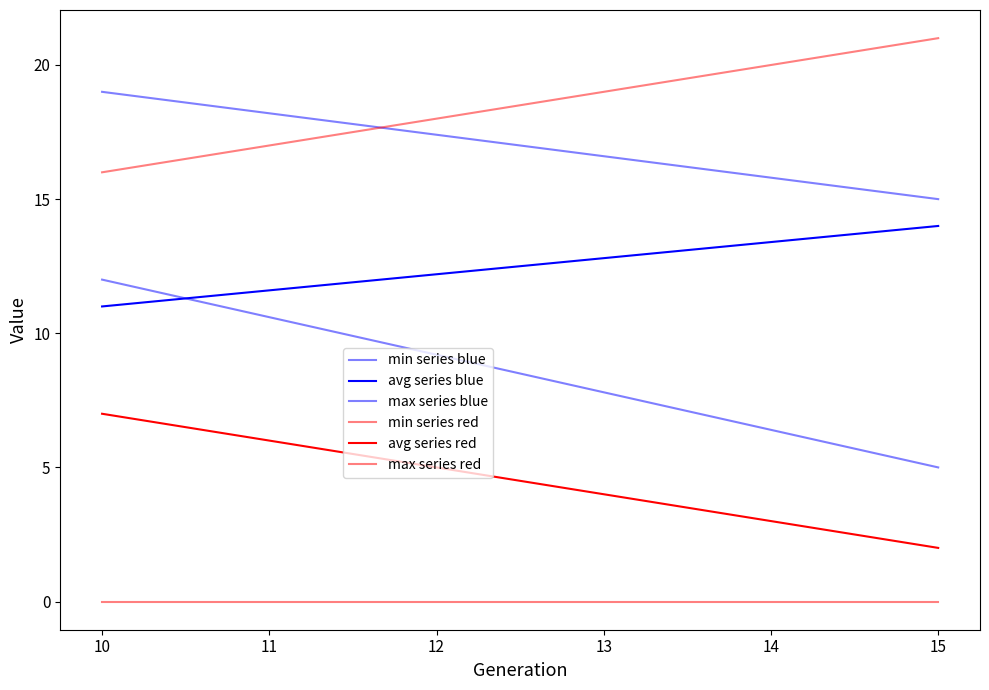

Does the chart have visible grid lines?

No